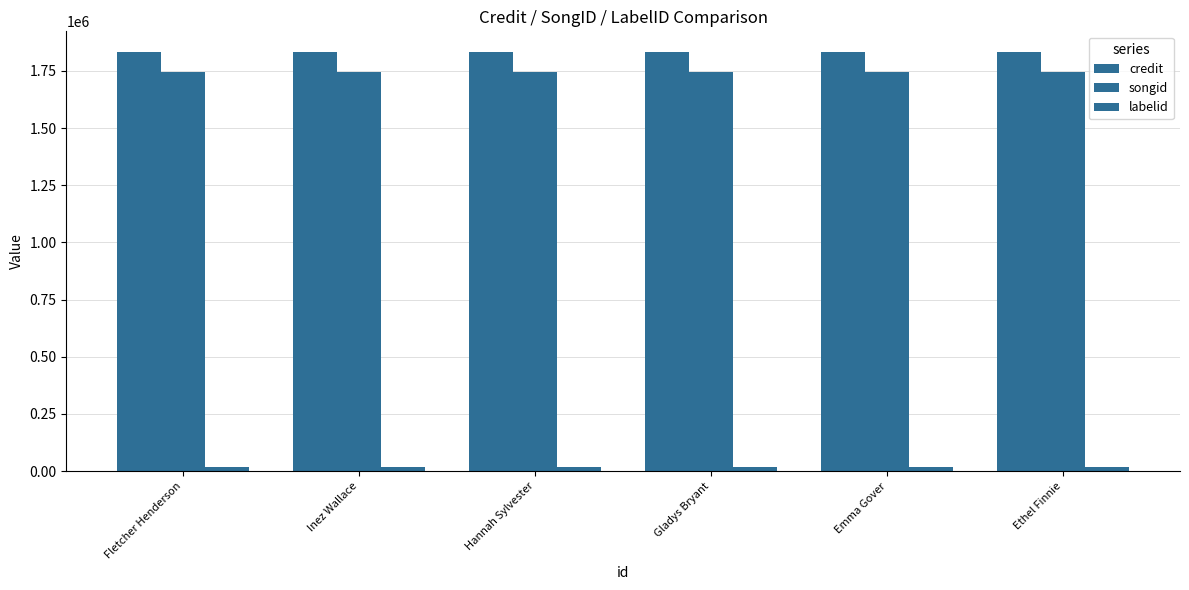

Does the chart contain any negative values?

No